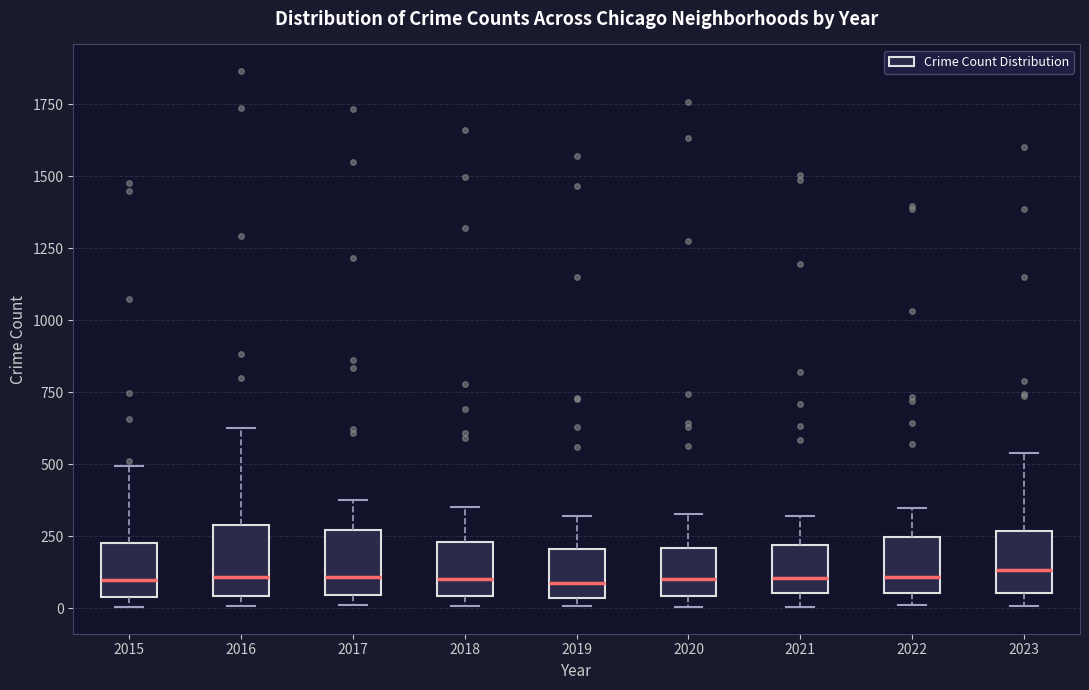

Where is the lower edge of the box at x = 2017 on the y-axis? The values are not printed on the chart, so give them approximately, as read against the axis.

50